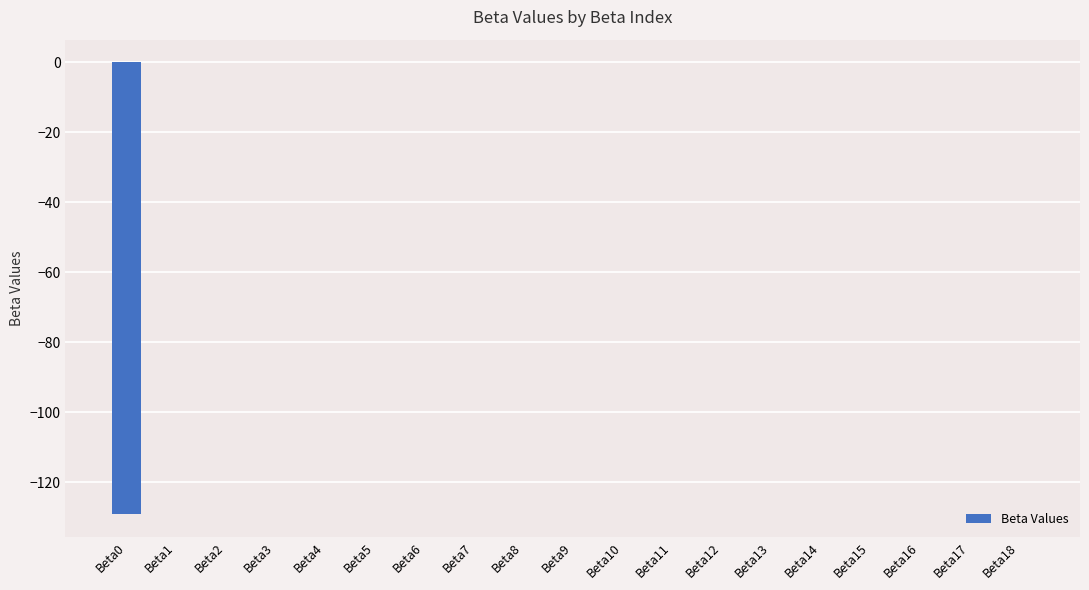

What is the sum of all values?

-129.3